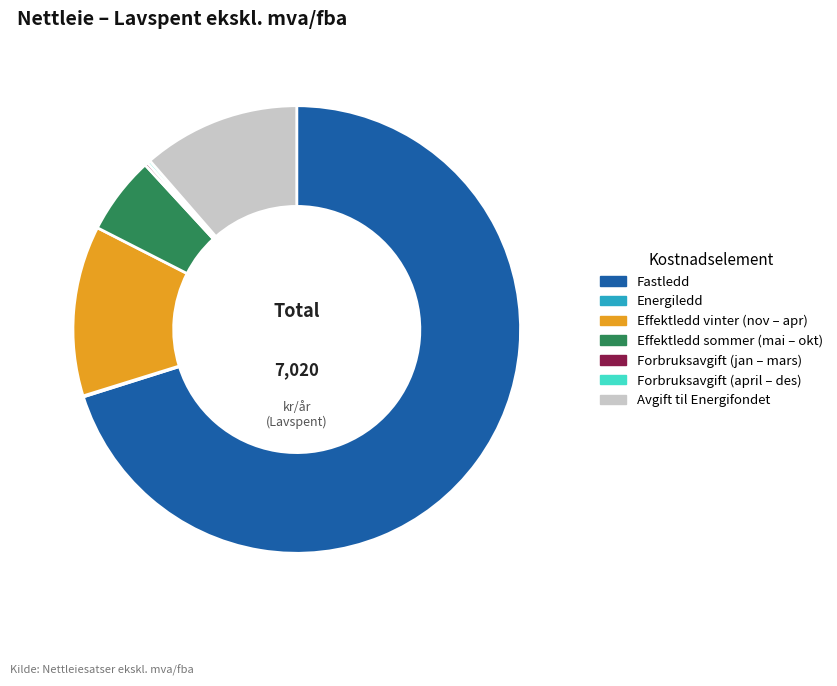

Is Effektledd sommer (mai – okt) the majority of the pie?

No